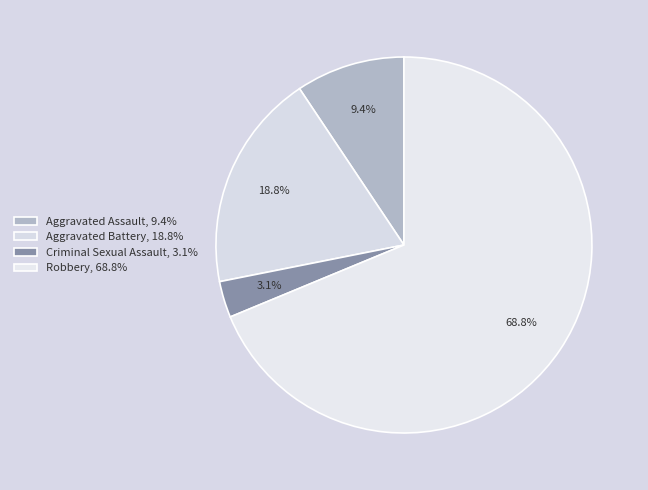

How many segments does this pie chart have?

4